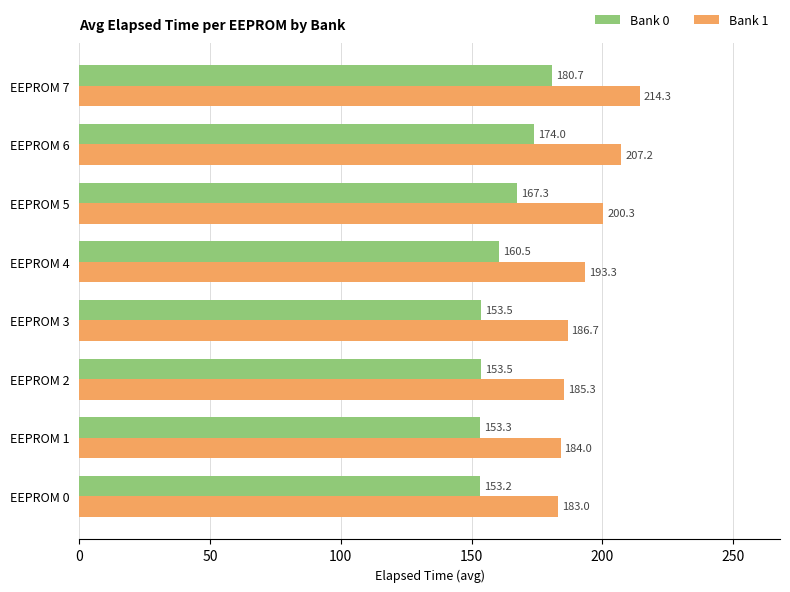

The Bank 1 series shows 186.7 at EEPROM 3. True or false?

True